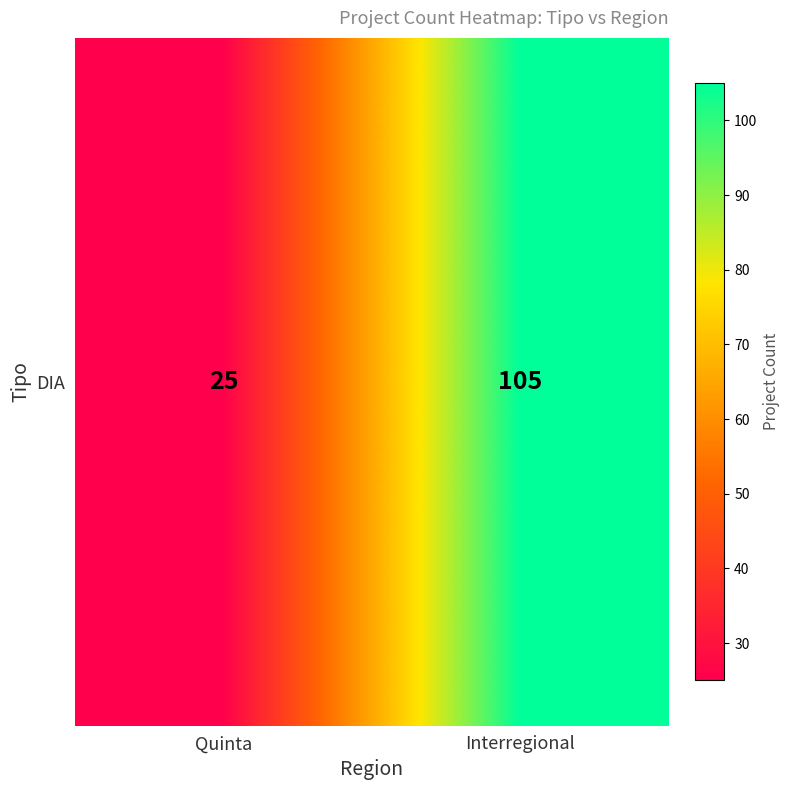

Between Interregional and Quinta, which is larger?

Interregional